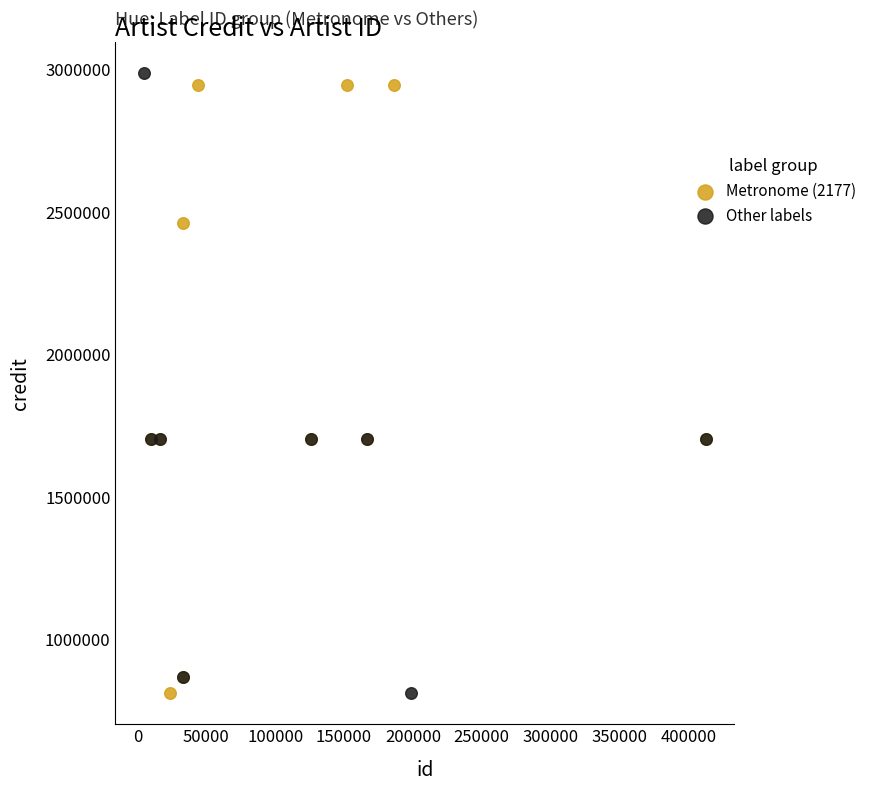

Which series has the widest spread of Y values?

Other labels